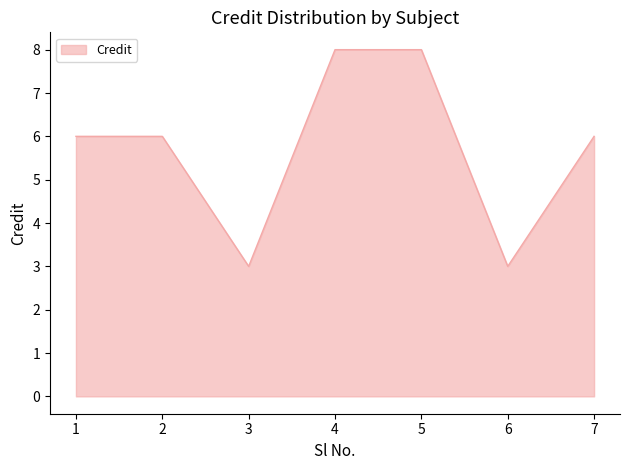

True or false: the data has more than 2 interior local peaks.

False